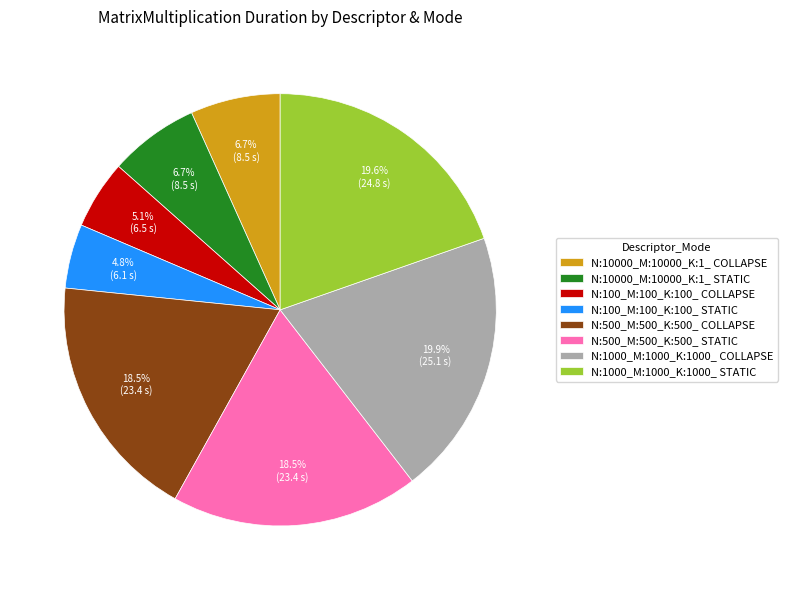

To the nearest percent, what is the difference between the largest and smallest slice percentages?

15%